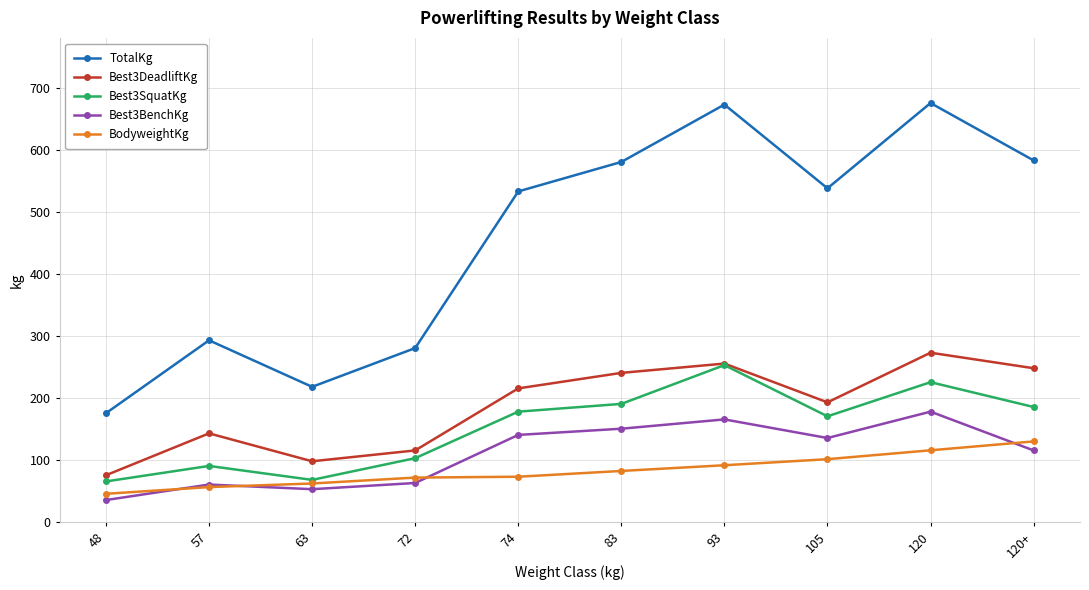

Which category has the highest value in the BodyweightKg series?

120+